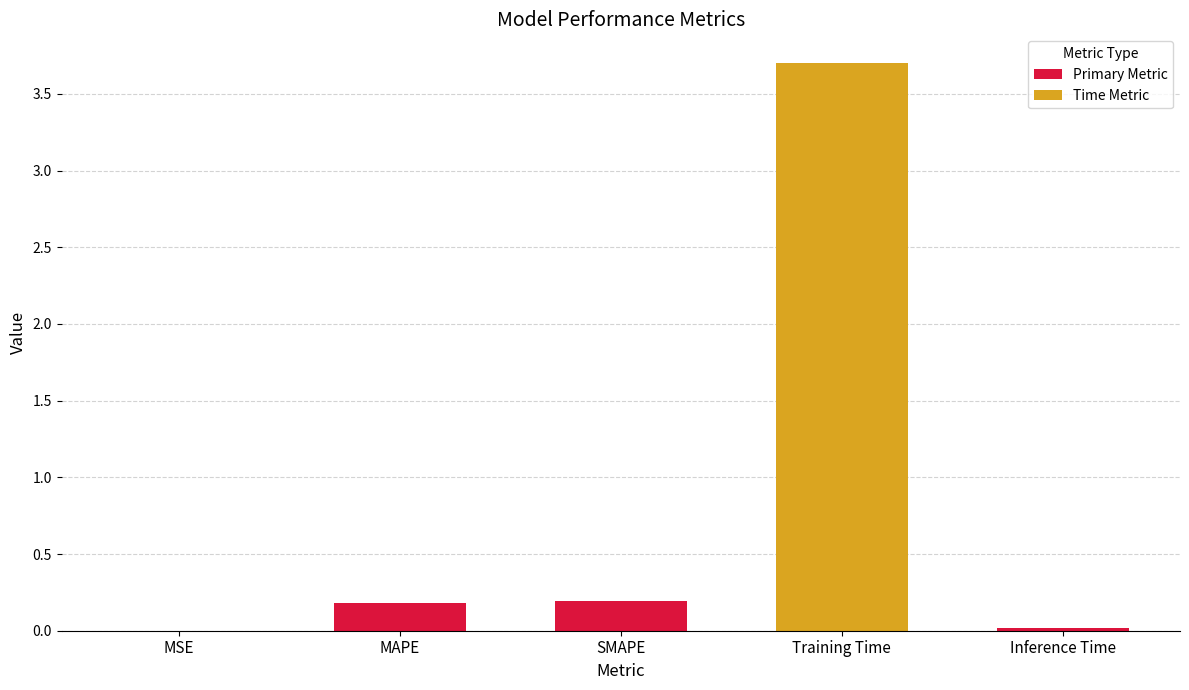

Between SMAPE and Inference Time, which is larger?

SMAPE